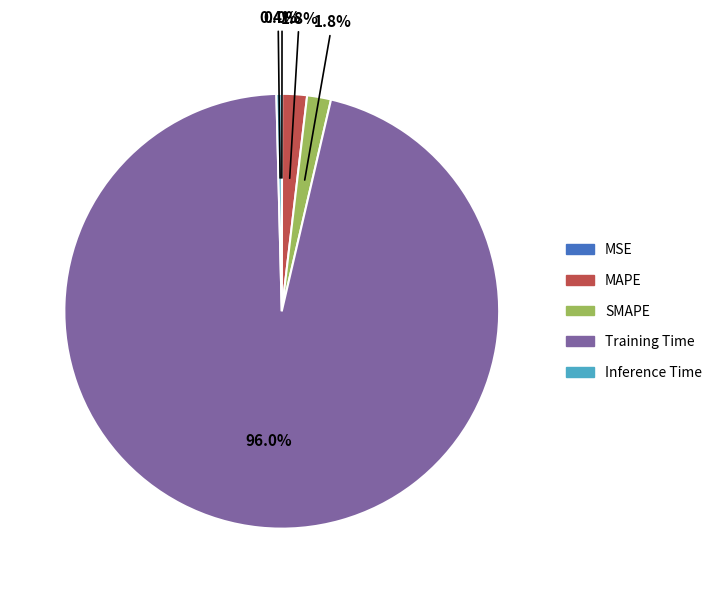

Is it true that SMAPE is 2% of the pie?

True